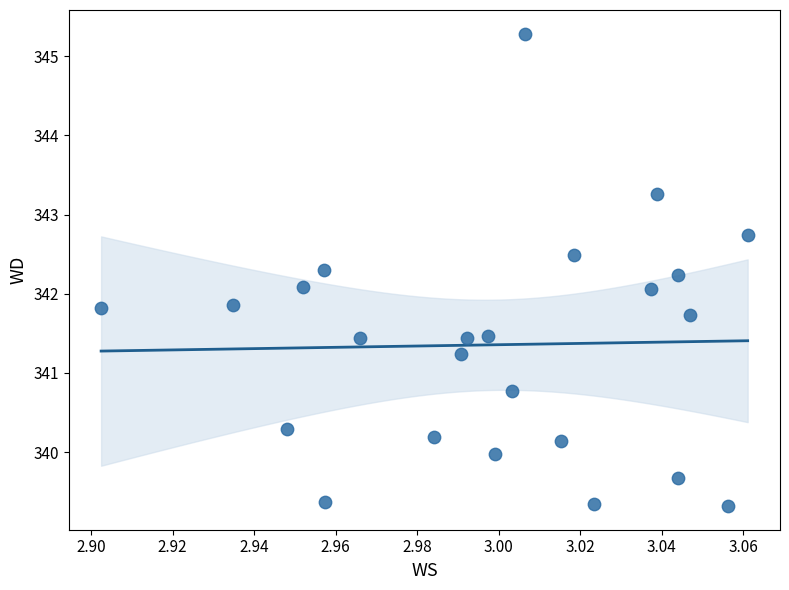

What is the range of Y values (max minus min)?

6.0